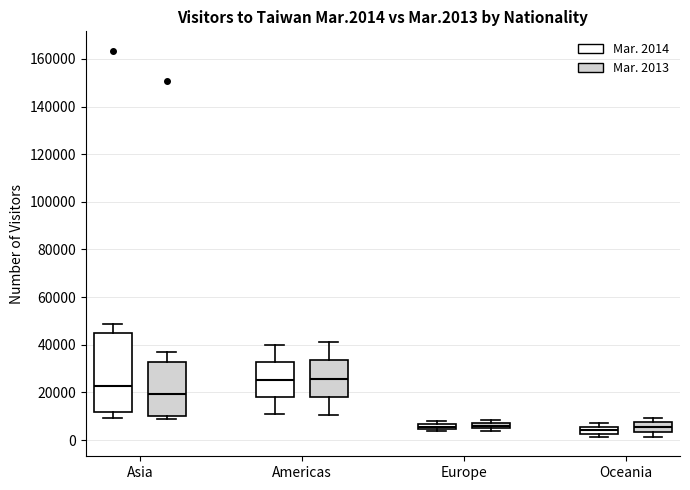

Where is the lower edge of the box for Oceania (Mar. 2013) on the y-axis? The values are not printed on the chart, so give them approximately, as read against the axis.

4000